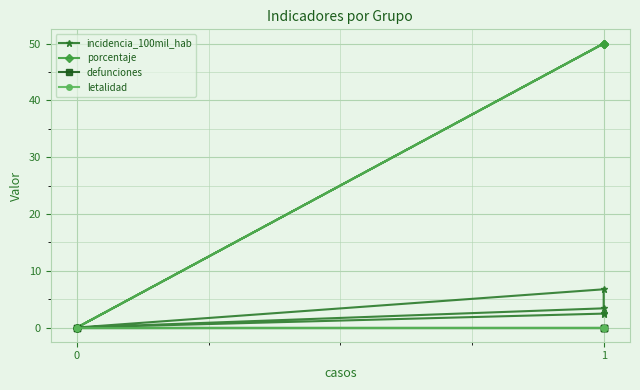

How many lines are shown in the chart?

4